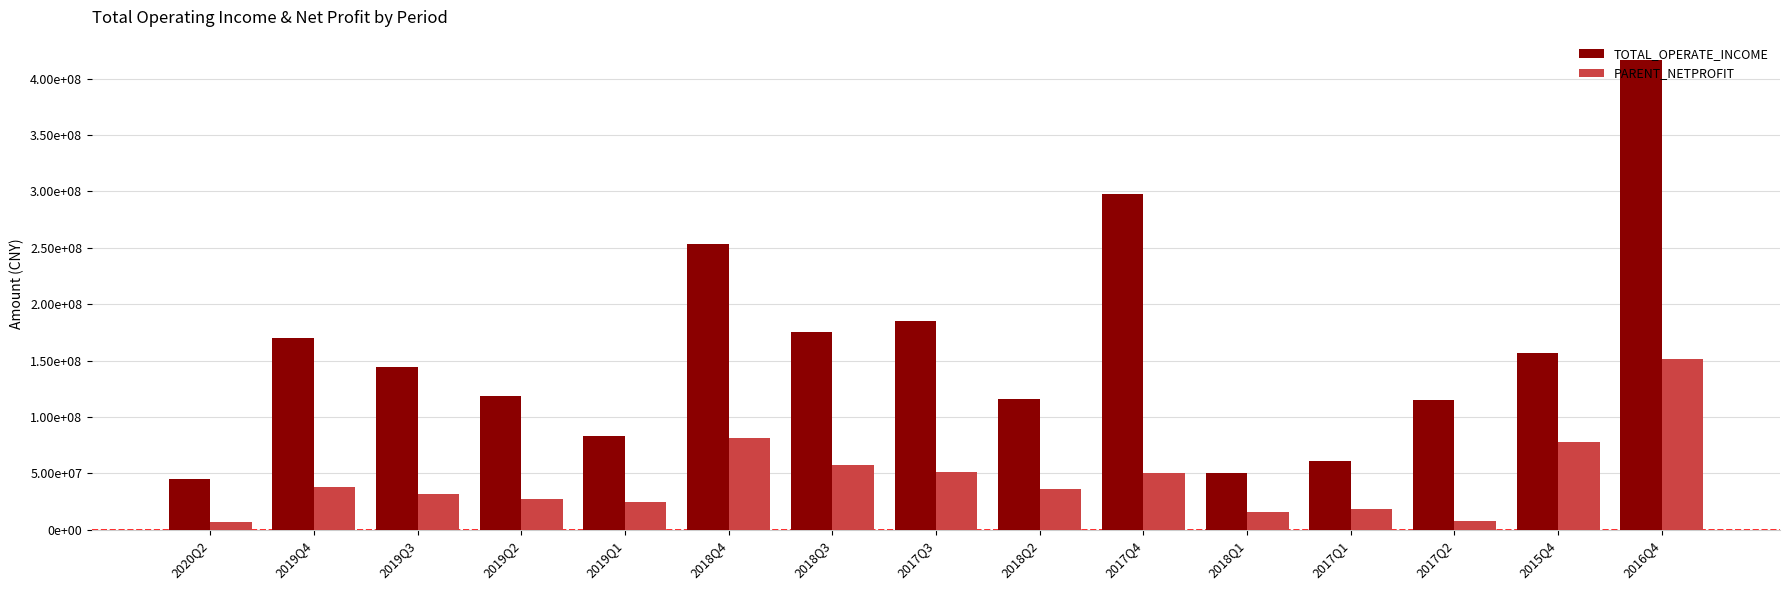

What is the label of the 6th bar from the left?

2018Q4